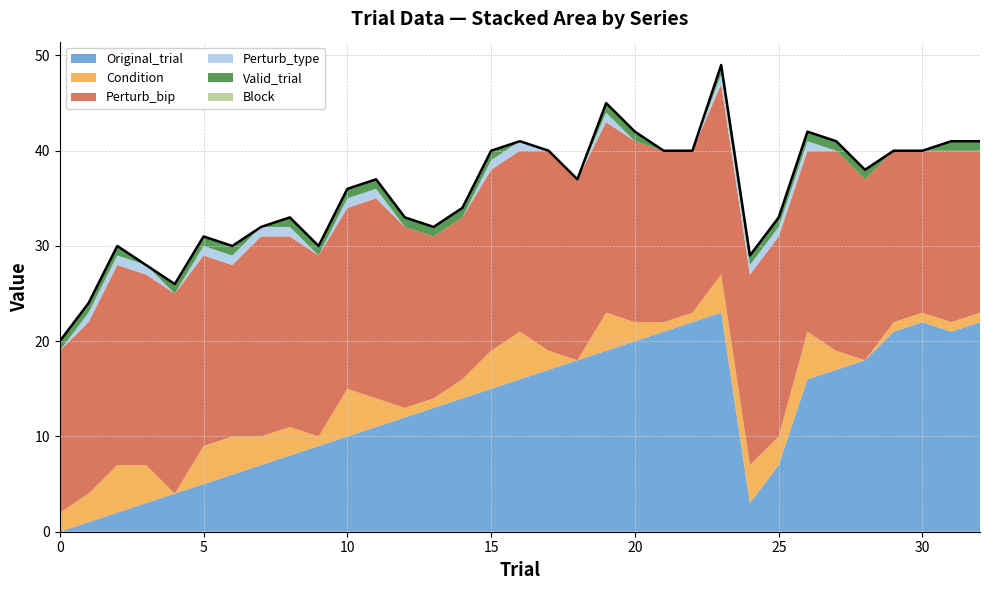

Reading left to right, extract all data points from this chart.

Original_trial: 0	1	2	3	4	5	6	7	8	9	10	11	12	13	14	15	16	17	18	19	20	21	22	23	3	7	16	17	18	21	22	21	22
Condition: 2	3	5	4	0	4	4	3	3	1	5	3	1	1	2	4	5	2	0	4	2	1	1	4	4	3	5	2	0	1	1	1	1
Perturb_bip: 17	18	21	20	21	20	18	21	20	19	19	21	19	17	17	19	19	21	19	20	19	18	17	20	20	21	19	21	19	18	17	18	17
Perturb_type: 0	1	1	1	0	1	1	1	1	0	1	1	0	0	0	1	1	0	0	1	0	0	0	1	1	1	1	0	0	0	0	0	0
Valid_trial: 1	1	1	0	1	1	1	0	1	1	1	1	1	1	1	1	0	0	0	1	1	0	0	1	1	1	1	1	1	0	0	1	1
Block: 0	0	0	0	0	0	0	0	0	0	0	0	0	0	0	0	0	0	0	0	0	0	0	0	0	0	0	0	0	0	0	0	0